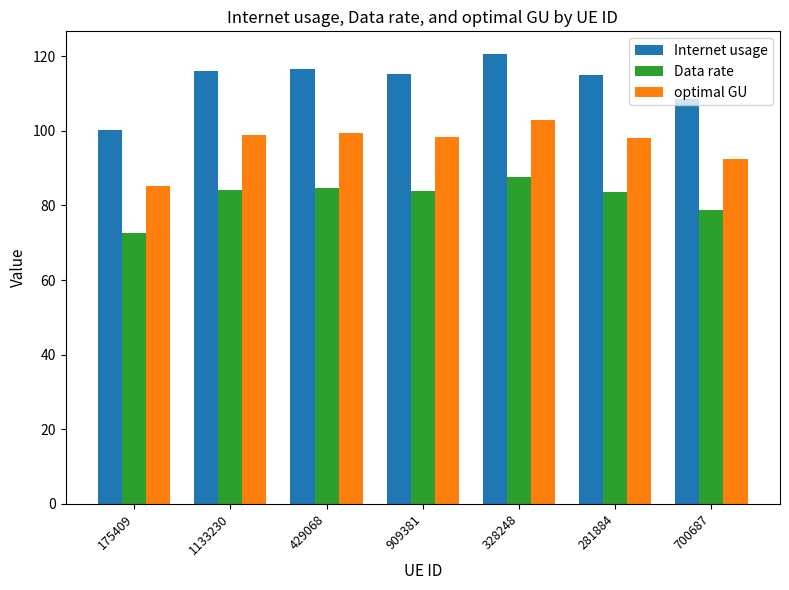

What is the difference between the highest and lowest values at 1133230?

31.8